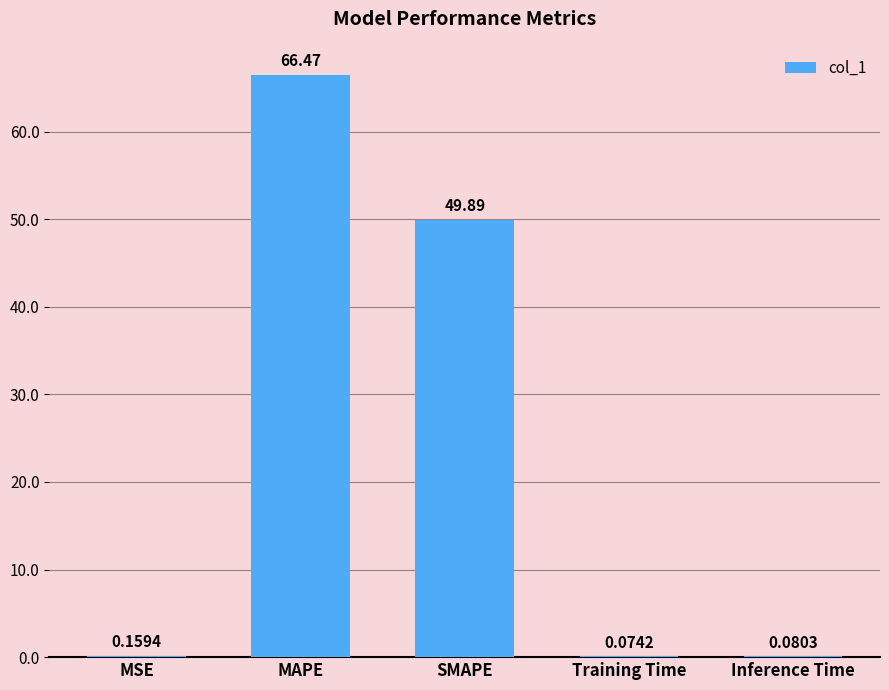

Which has a higher value, Inference Time or MAPE?

MAPE